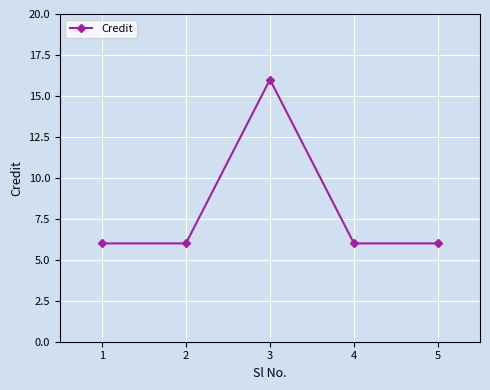

True or false: there are more than 2 points higher than both neighbors.

False